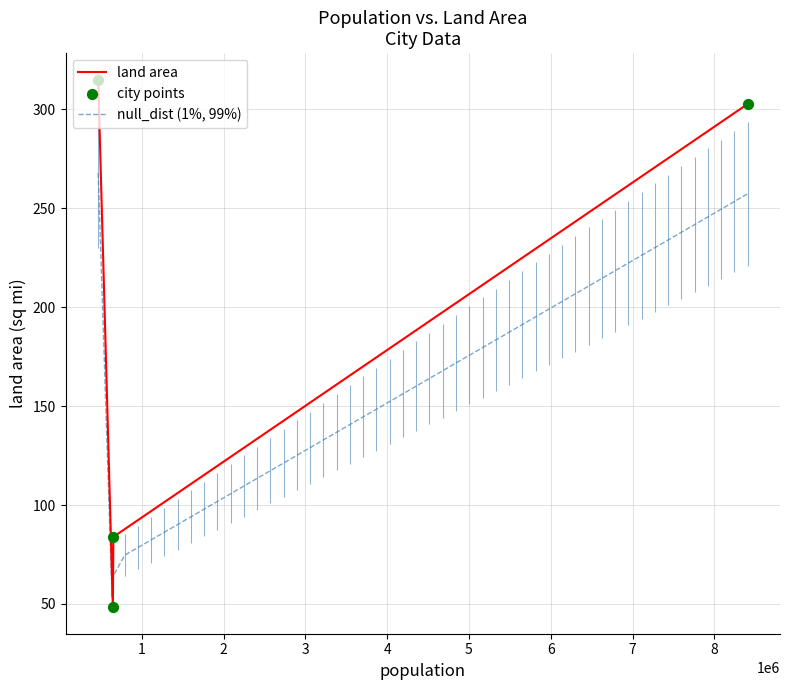

What is the change in value from new york to kansas city?

+12.4